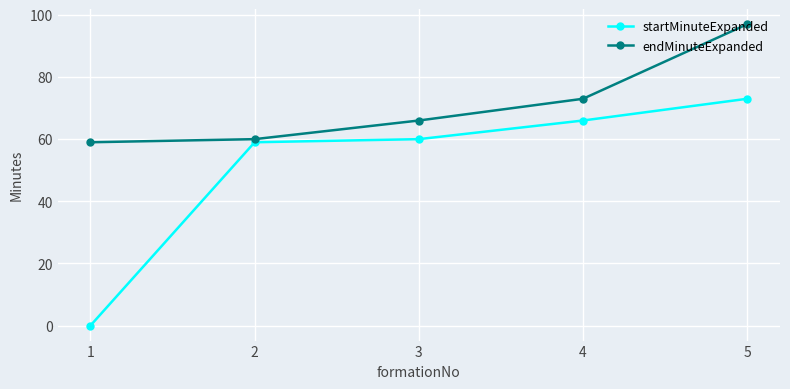

What is the maximum value shown in the chart?

97